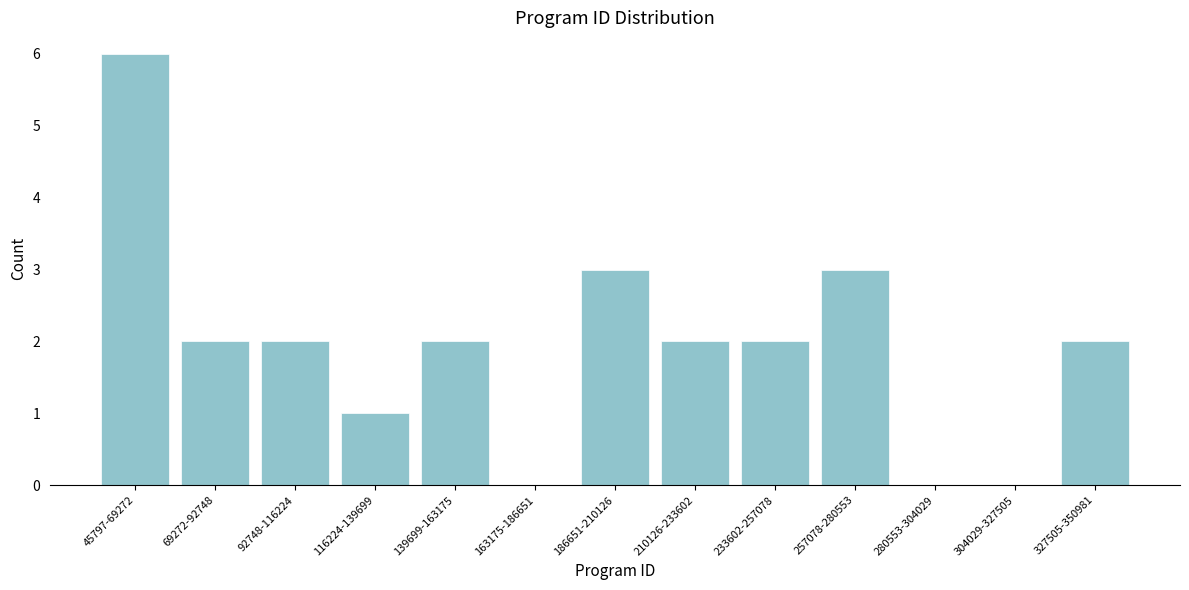

Reading left to right, transcribe all the data shown in this chart.

45797-69272=6	69272-92748=2	92748-116224=2	116224-139699=1	139699-163175=2	163175-186651=0	186651-210126=3	210126-233602=2	233602-257078=2	257078-280553=3	280553-304029=0	304029-327505=0	327505-350981=2